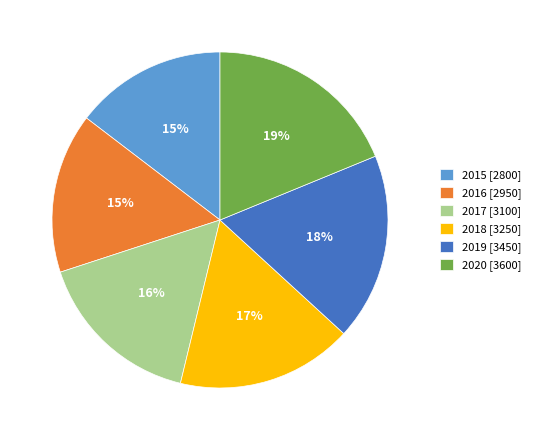

What is the smallest slice in the pie chart?

2015